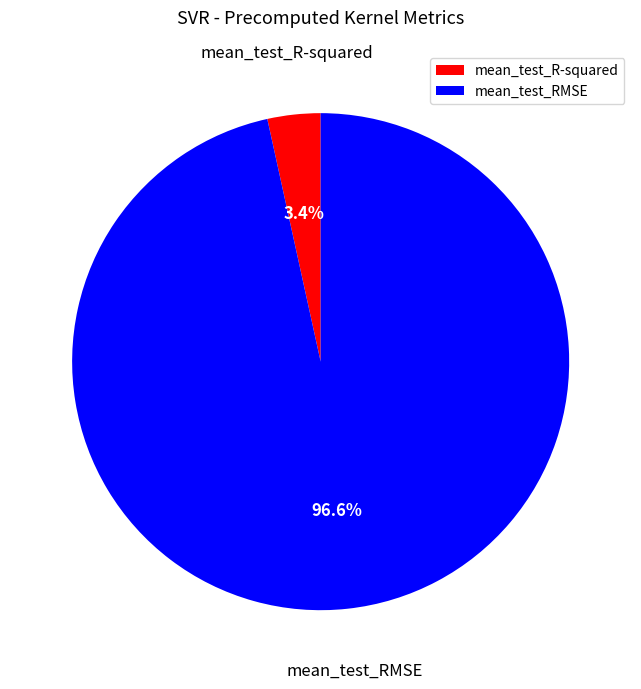

To the nearest percent, what percentage of the pie is mean_test_RMSE?

97%